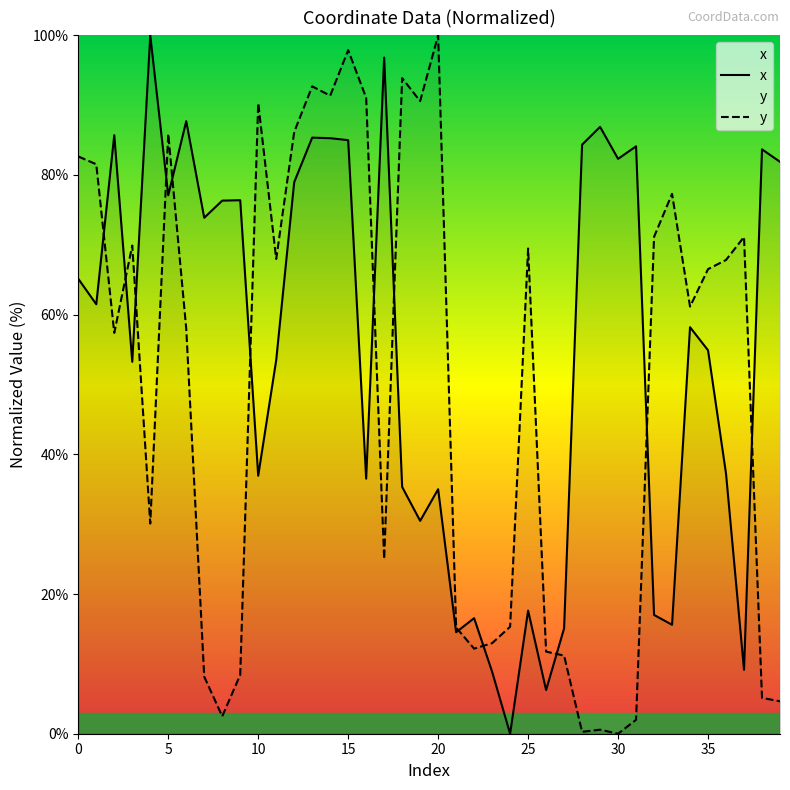

Is the value of x at 38 greater than the value of y at 14?

No